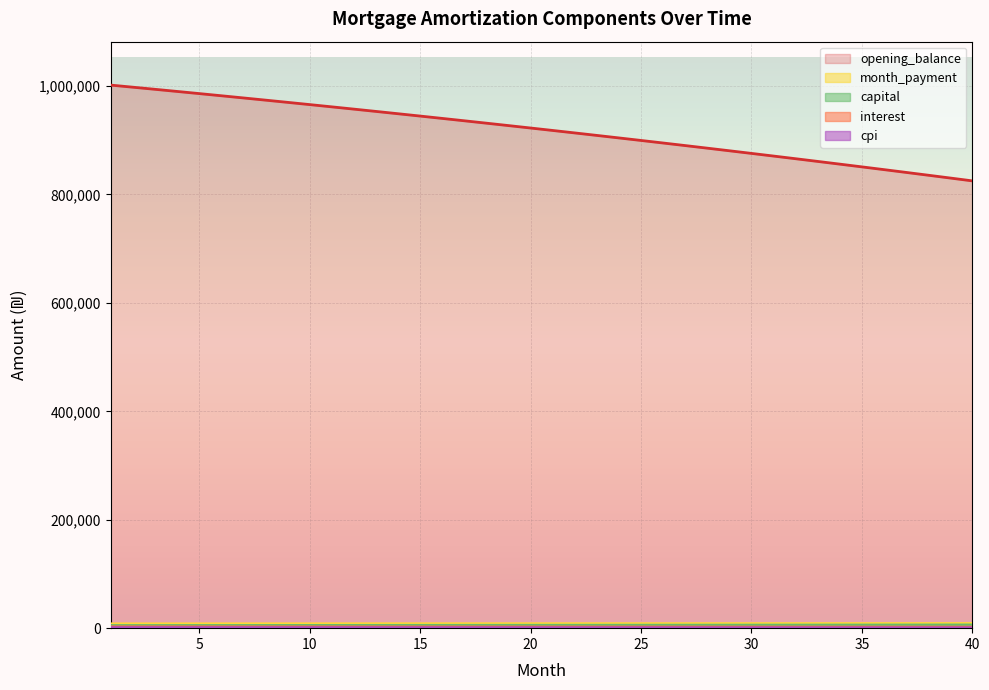

Where is month_payment nearest to the value 8938?

21